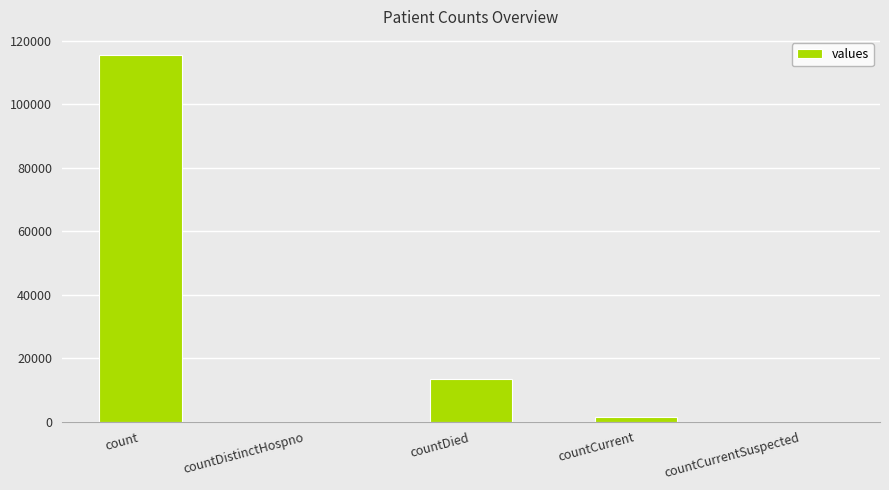

Approximately how many times larger is the value at count compared to countDied?

8.6